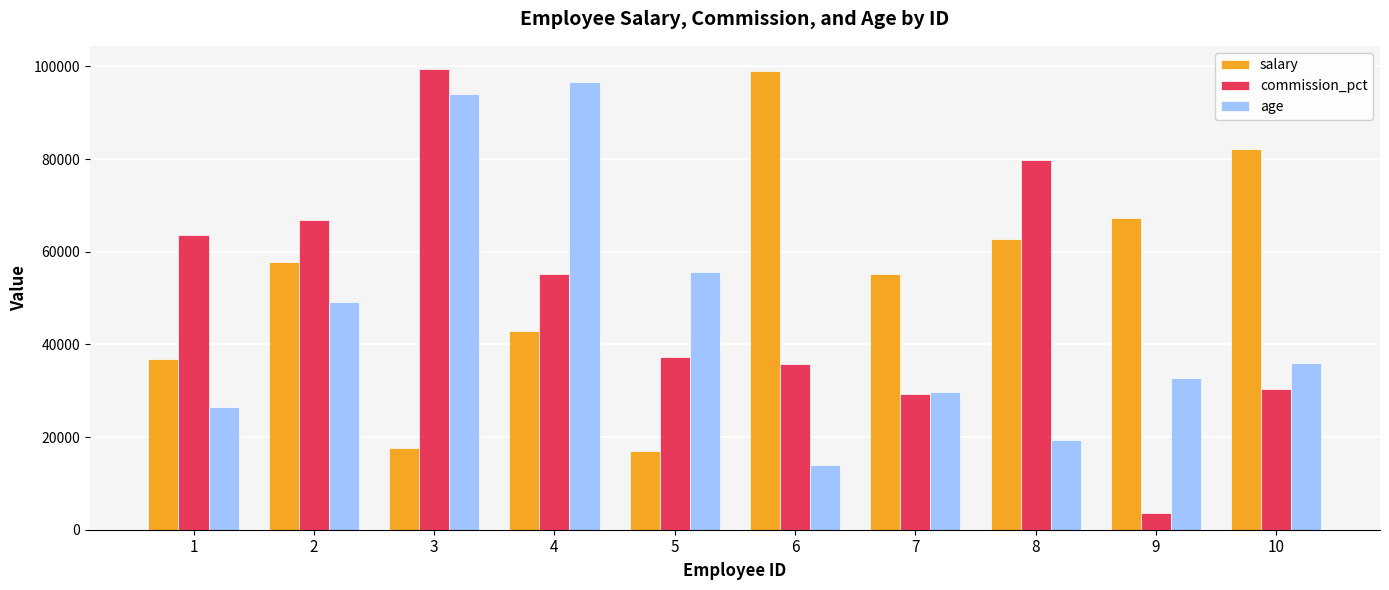

Which category has the lowest value across all series?

9